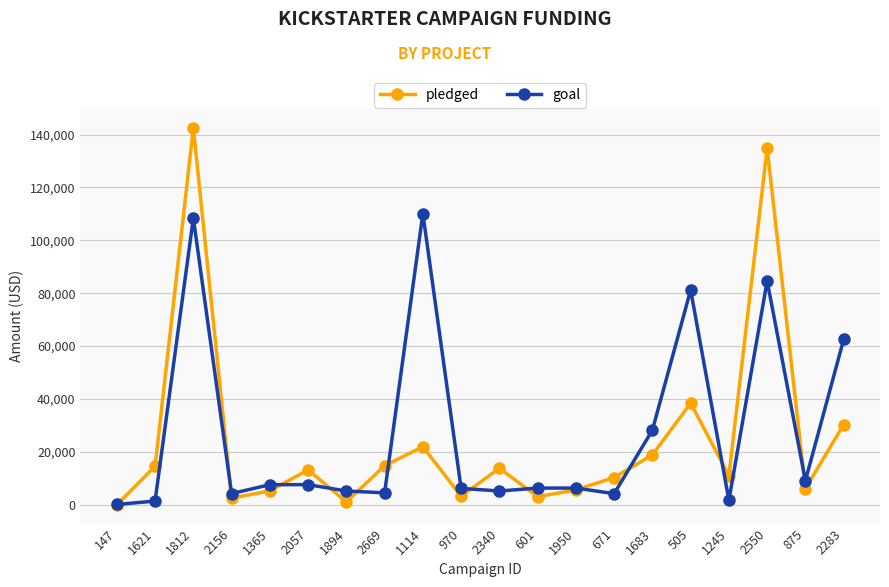

What is the maximum value shown in the chart?

142523